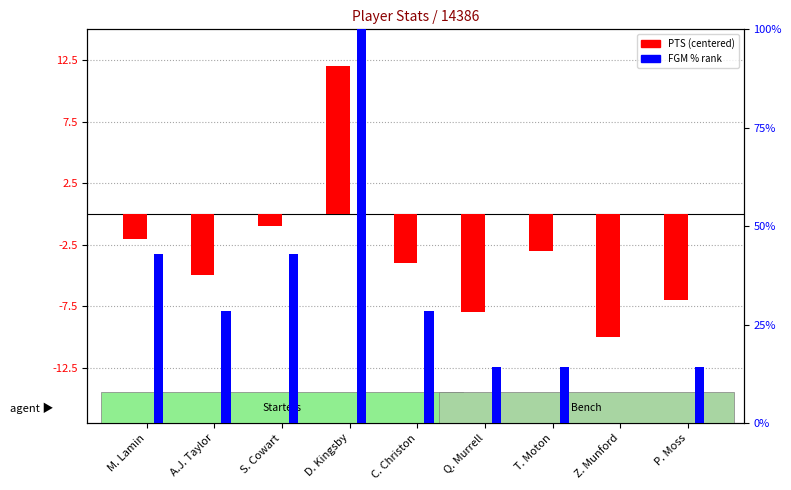

Reading left to right, extract all data points from this chart.

PTS (centered): M. Lamin=-2.0	A.J. Taylor=-5.0	S. Cowart=-1.0	D. Kingsby=12.0	C. Christon=-4.0	Q. Murrell=-8.0	T. Moton=-3.0	Z. Munford=-10.0	P. Moss=-7.0
FGM % rank: M. Lamin=42.9	A.J. Taylor=28.6	S. Cowart=42.9	D. Kingsby=100.0	C. Christon=28.6	Q. Murrell=14.3	T. Moton=14.3	Z. Munford=0.0	P. Moss=14.3